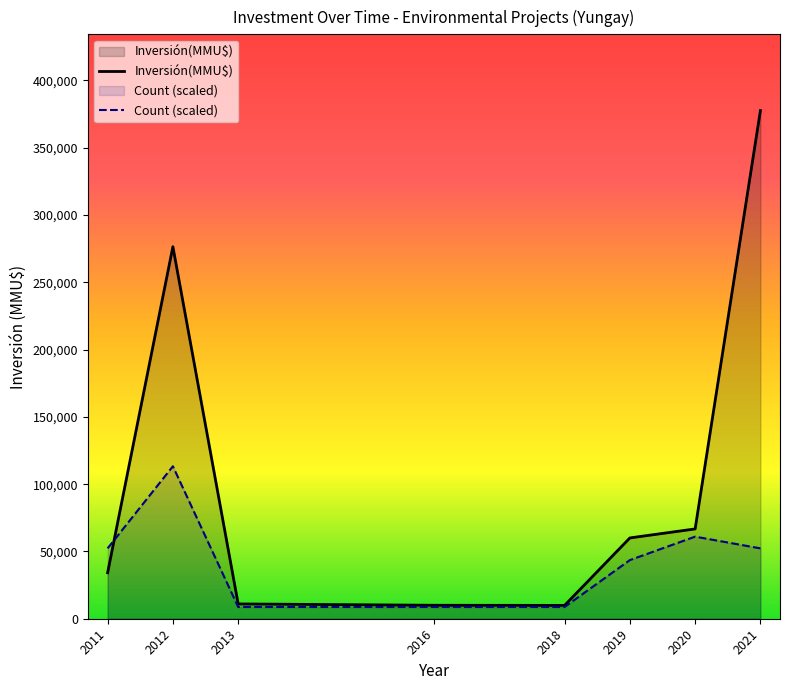

How many lines are shown in the chart?

2